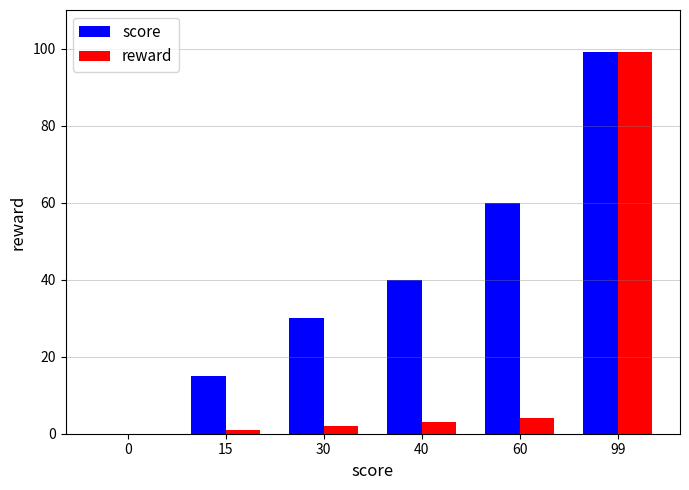

Count the number of categories in the chart.

6